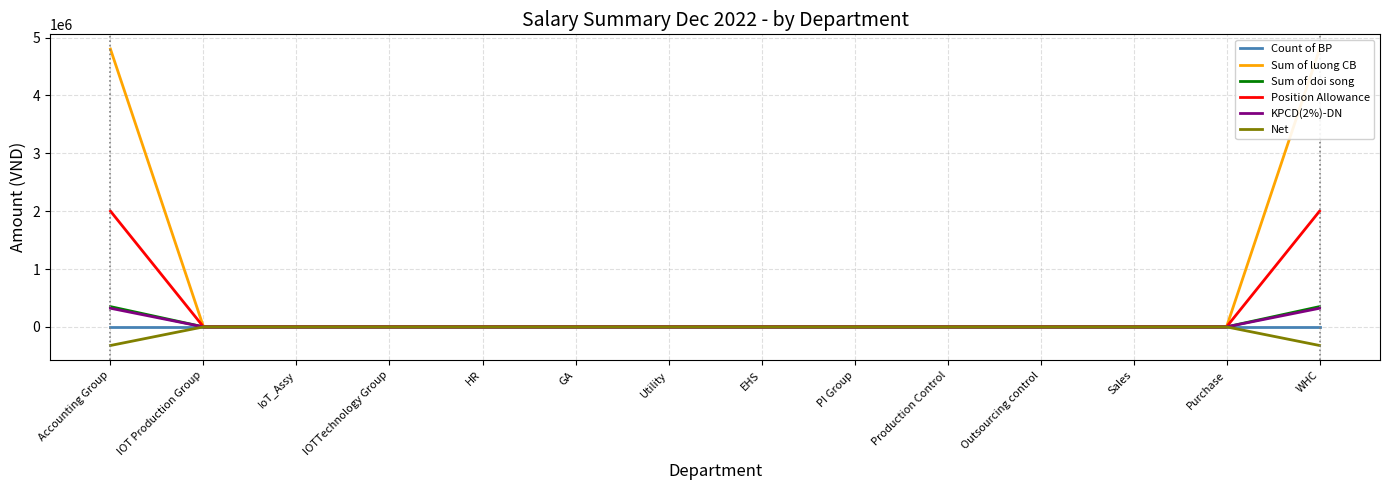

What are all the series names shown in the legend?

Count of BP, Sum of luong CB, Sum of doi song, Position Allowance, KPCD(2%)-DN, Net